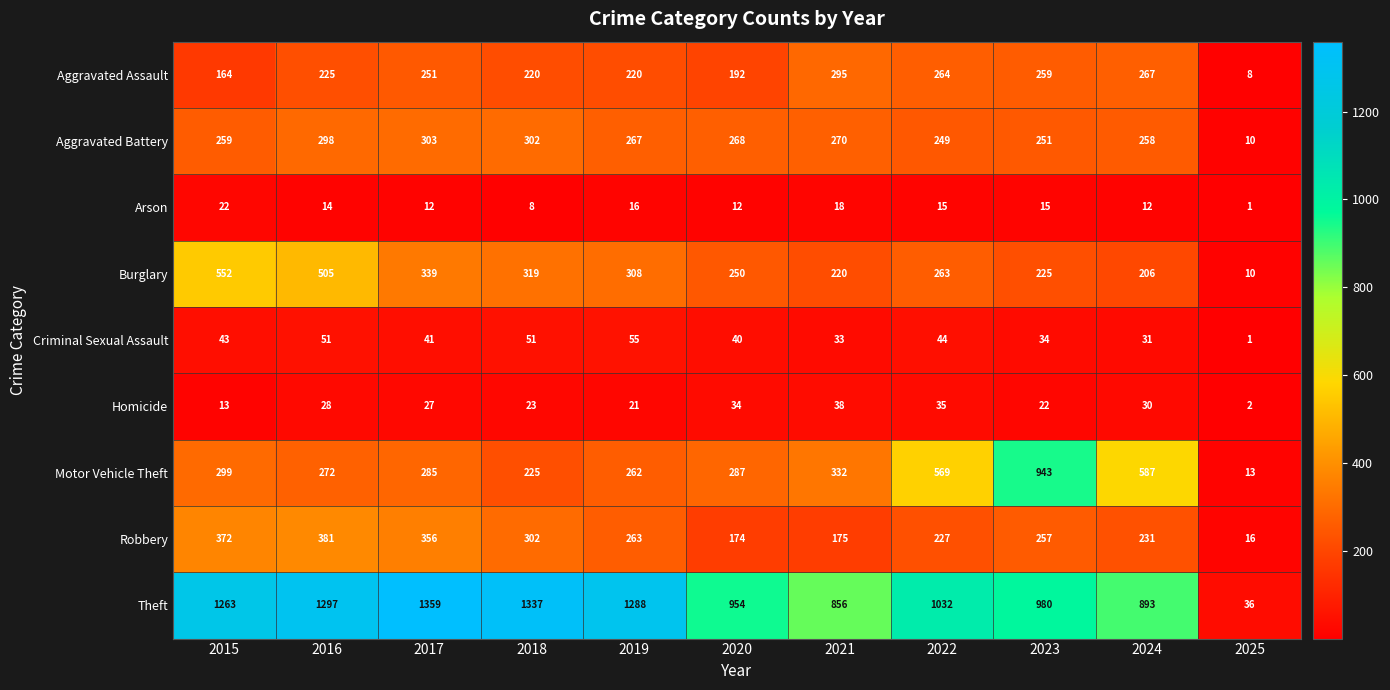

At which label does Theft reach its minimum?

2025